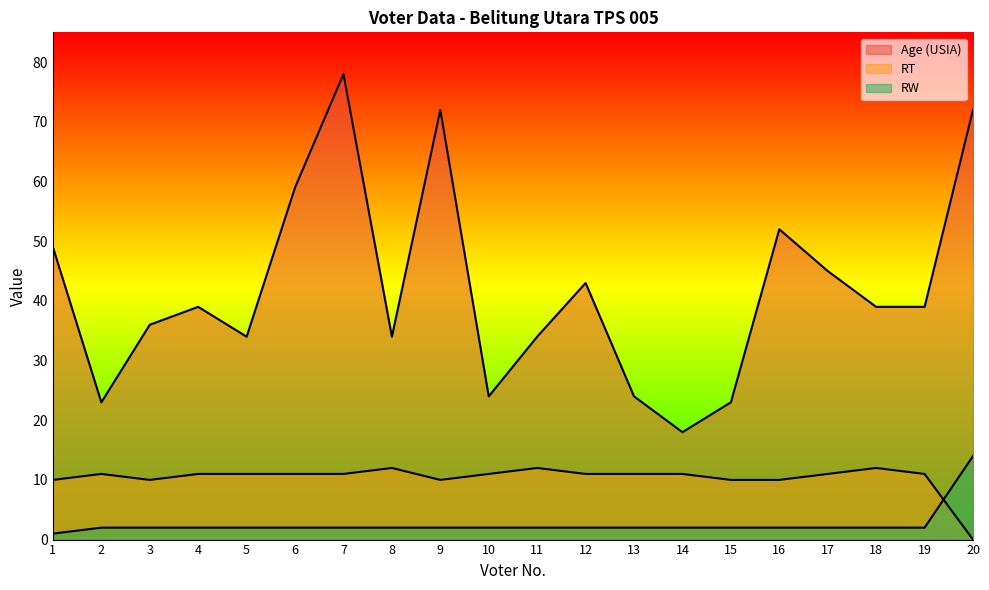

Rank the series by their maximum value, from highest to lowest.

Age (USIA), RW, RT